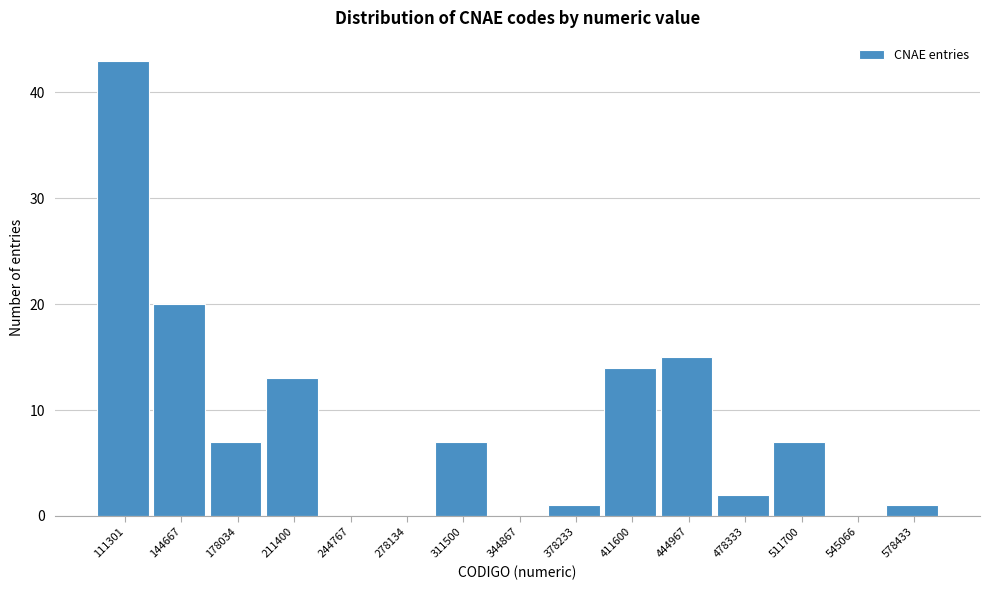

Reading right to left, what are all the values shown in this chart?

578433=1	545066=0	511700=7	478333=2	444967=15	411600=14	378233=1	344867=0	311500=7	278134=0	244767=0	211400=13	178034=7	144667=20	111301=43